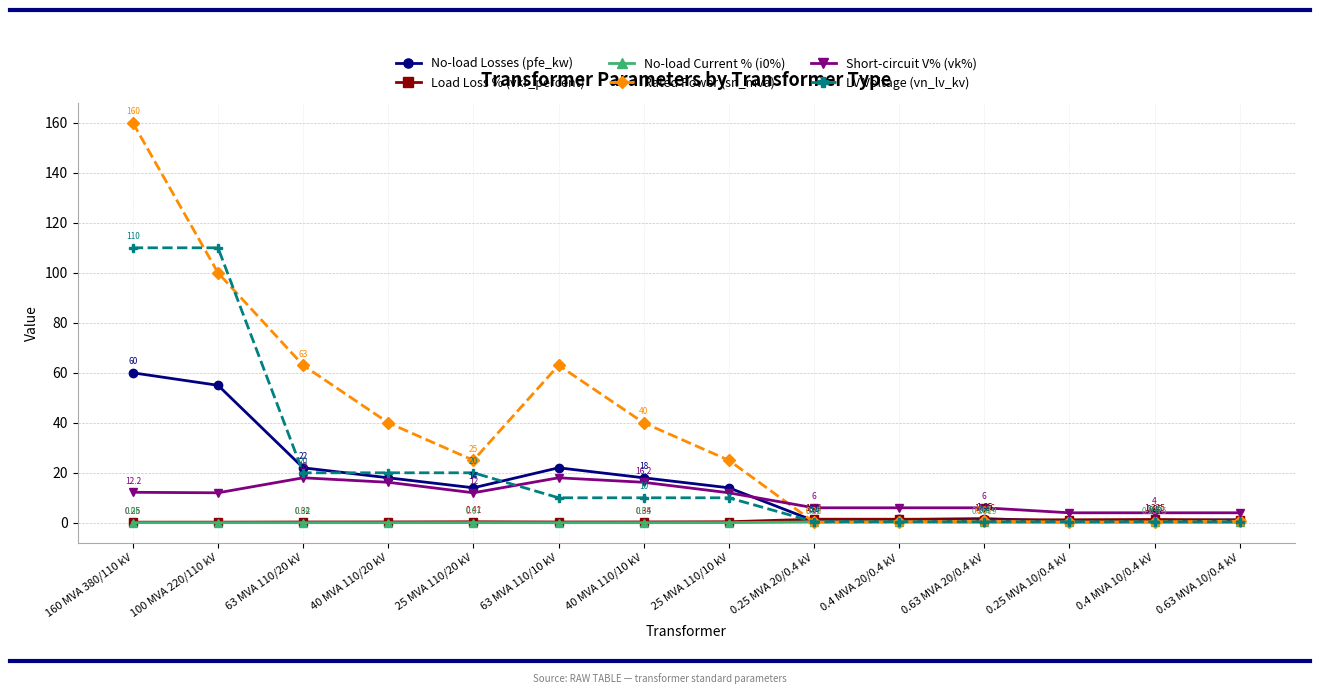

What is the label of the 6th point from the left?

63 MVA 110/10 kV